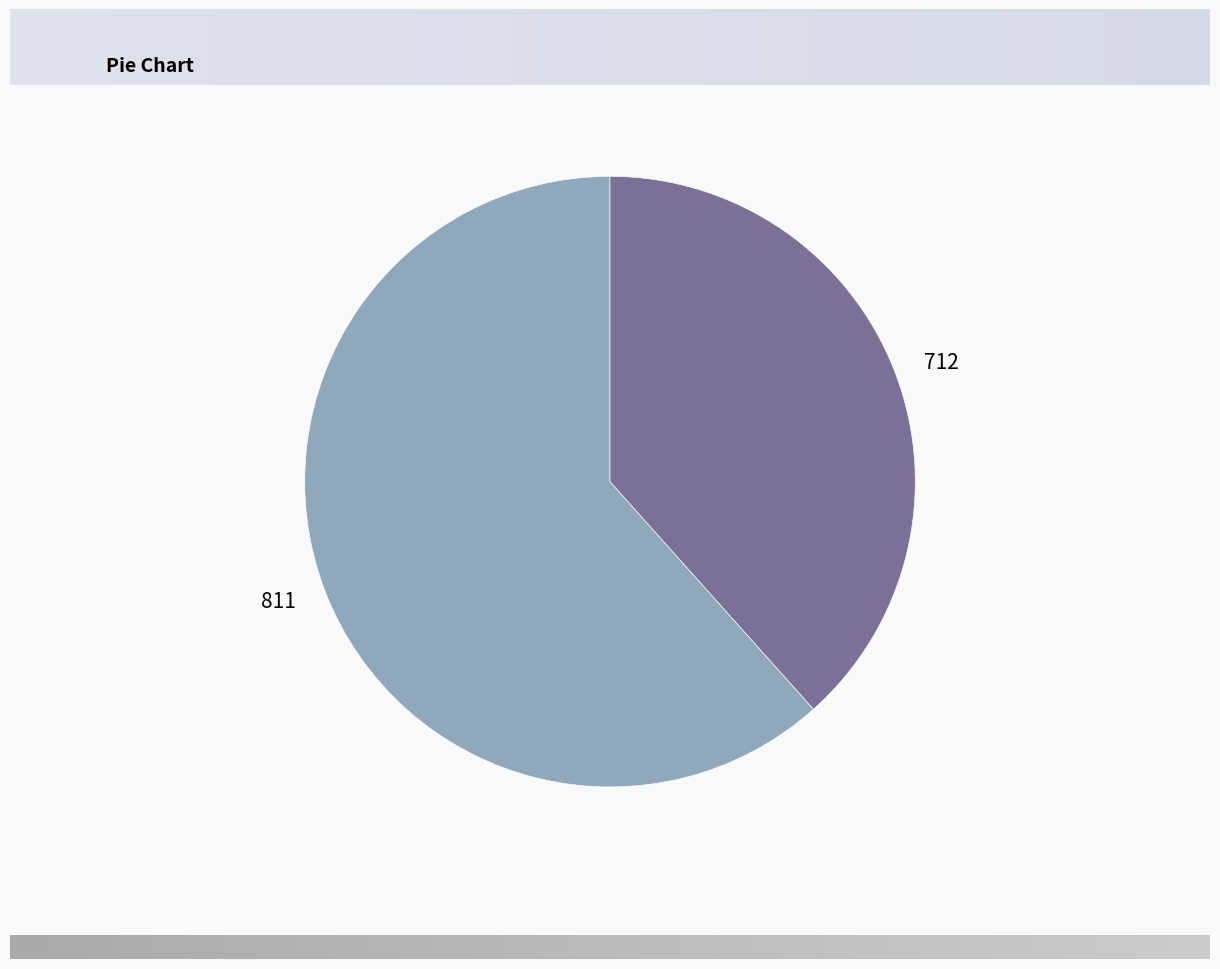

Rank the categories by value from highest to lowest.

811, 712